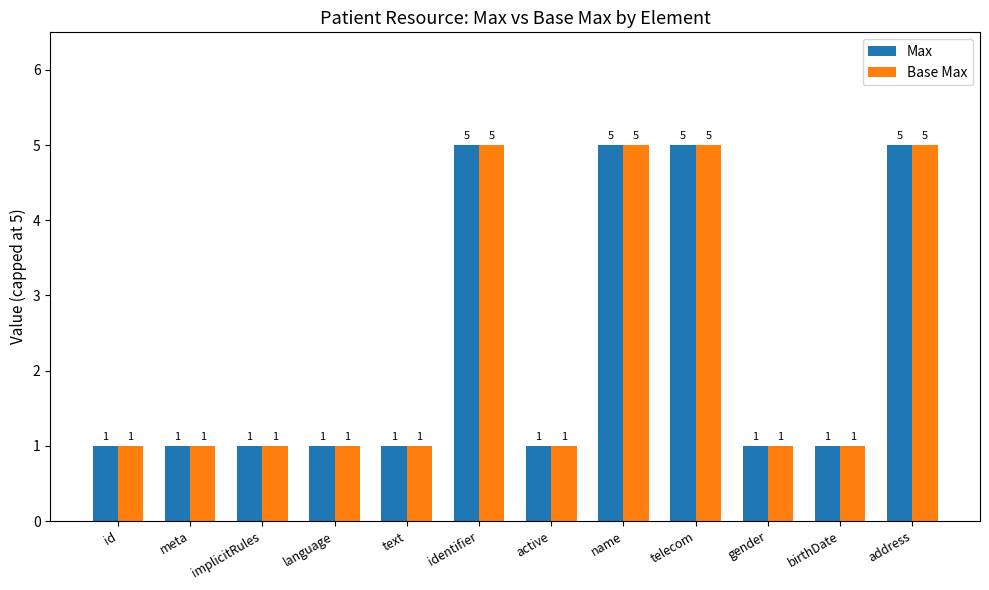

The Base Max series shows 1 at active. True or false?

True